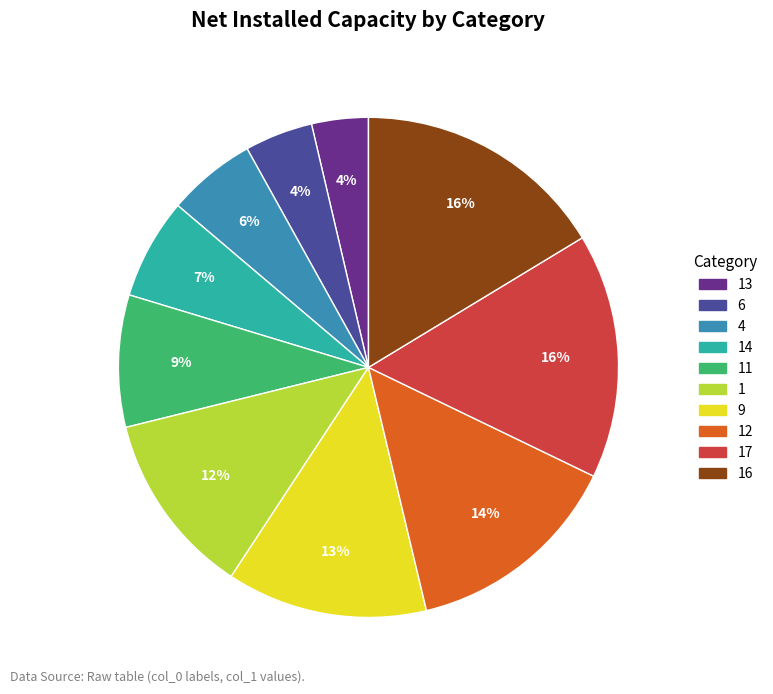

Does 4 account for over 50% of the chart?

No